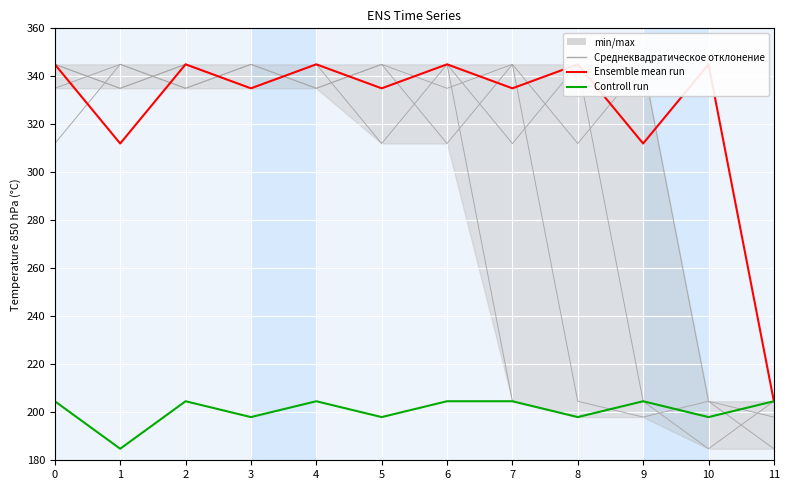

What is the difference between the maximum and minimum values in the Ensemble mean run series?

140.4